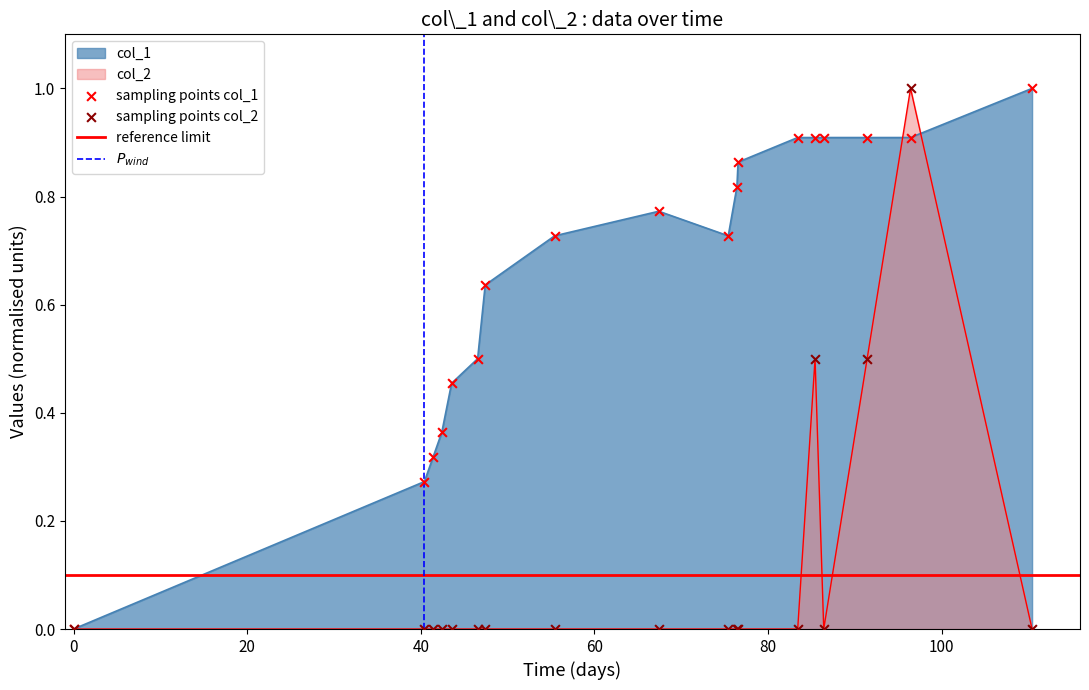

Which series contains the lowest Y value?

col_1